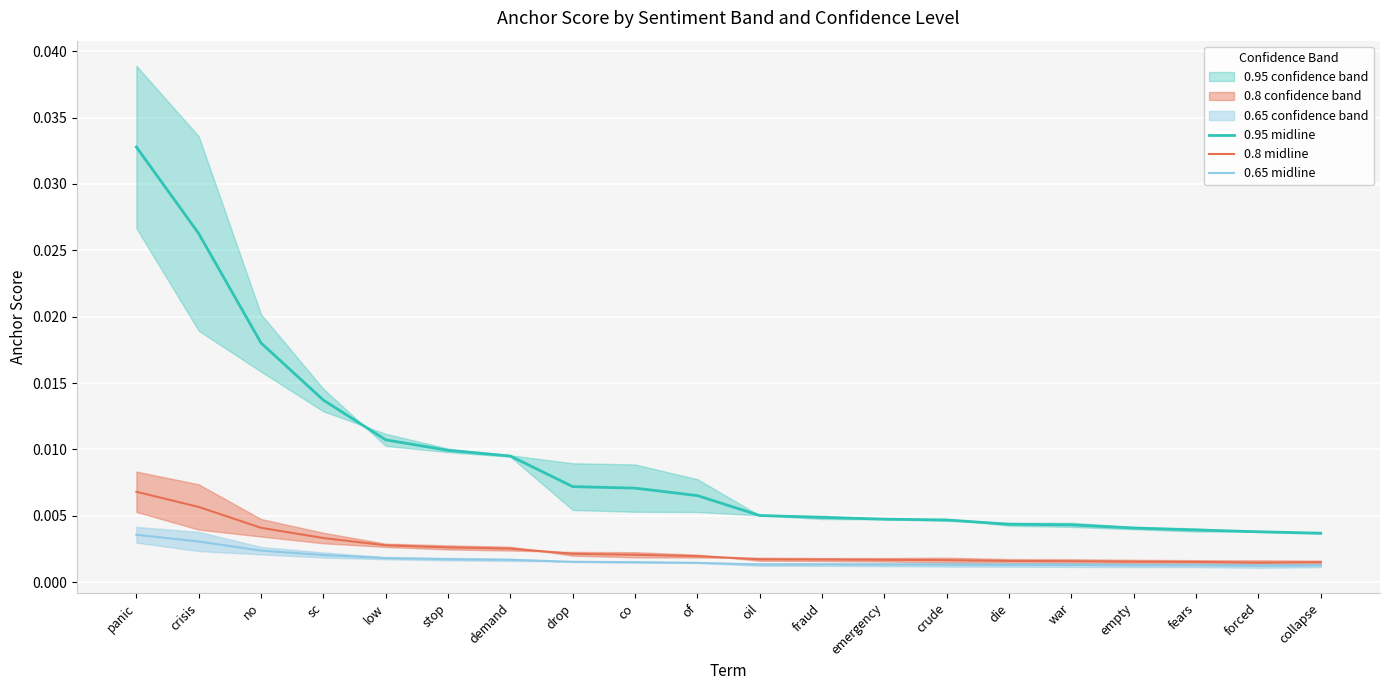

At how many categories does at least one series exceed 0?

20